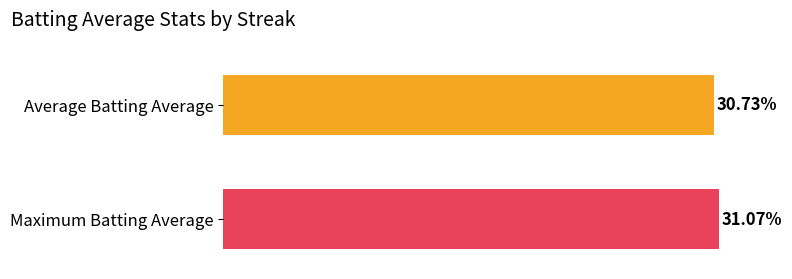

True or false: Max Batting Average has a value of 0.5 at 8.

False